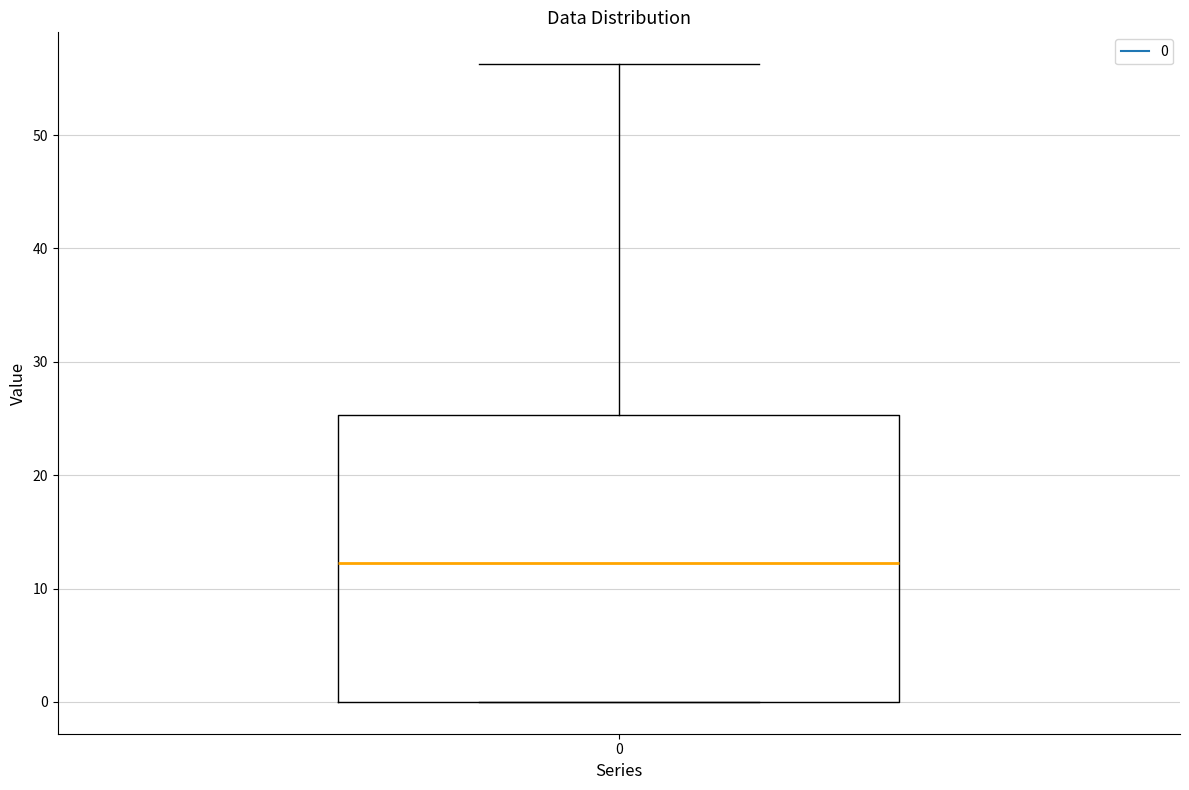

Transcribe this box plot: give where the median line is, the range the box spans, and where the two whiskers end, as read against the y-axis. The values are not printed on the chart, so give them approximately, as read against the axis.

median 12, box 0 to 25, whiskers 0 to 56